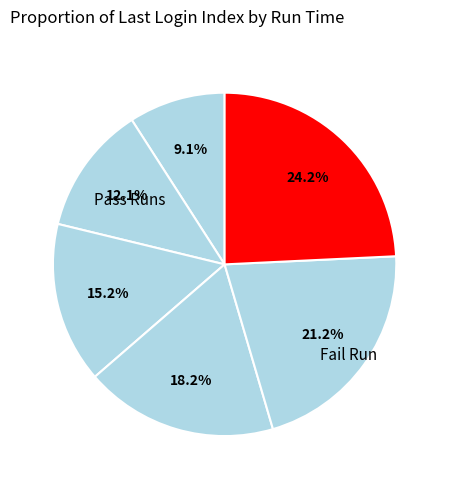

How many segments does this pie chart have?

6